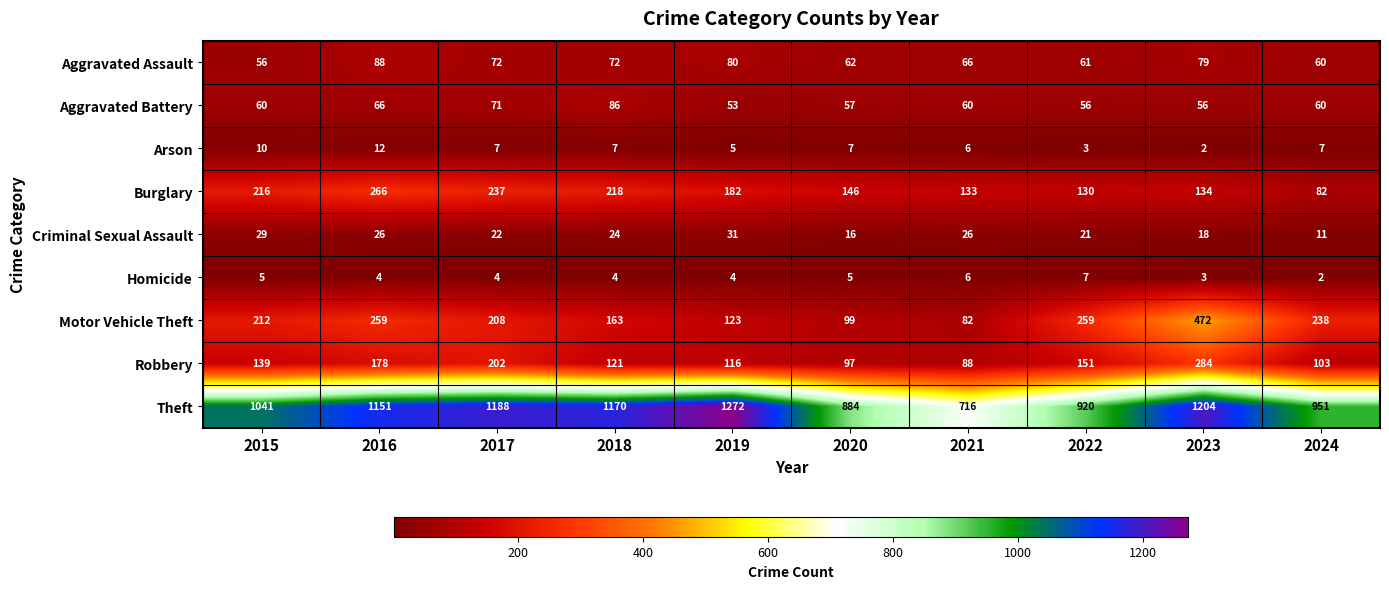

What is the total value across all series at 2019?

1866